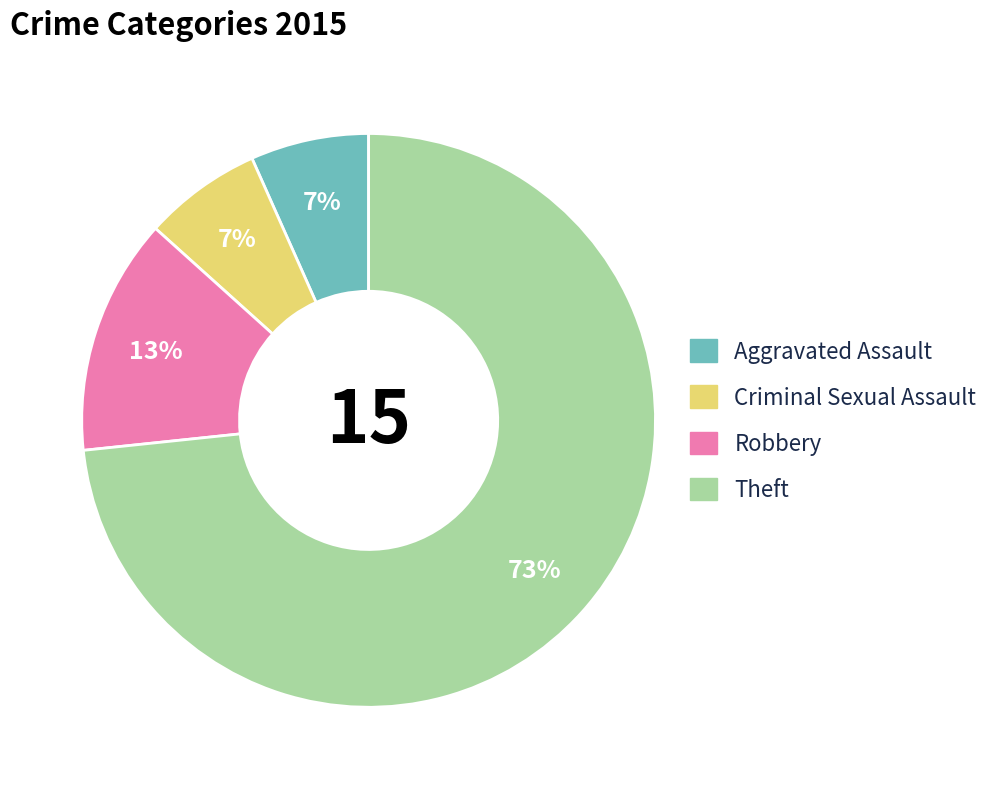

Is there any slice that represents more than half of the pie?

Yes